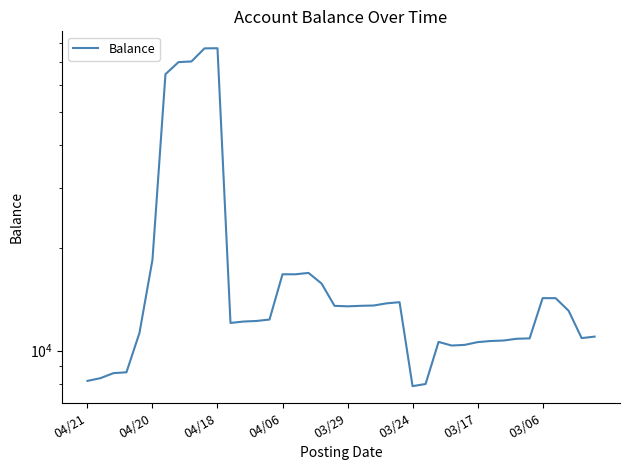

Read the value at 19.

13529.4